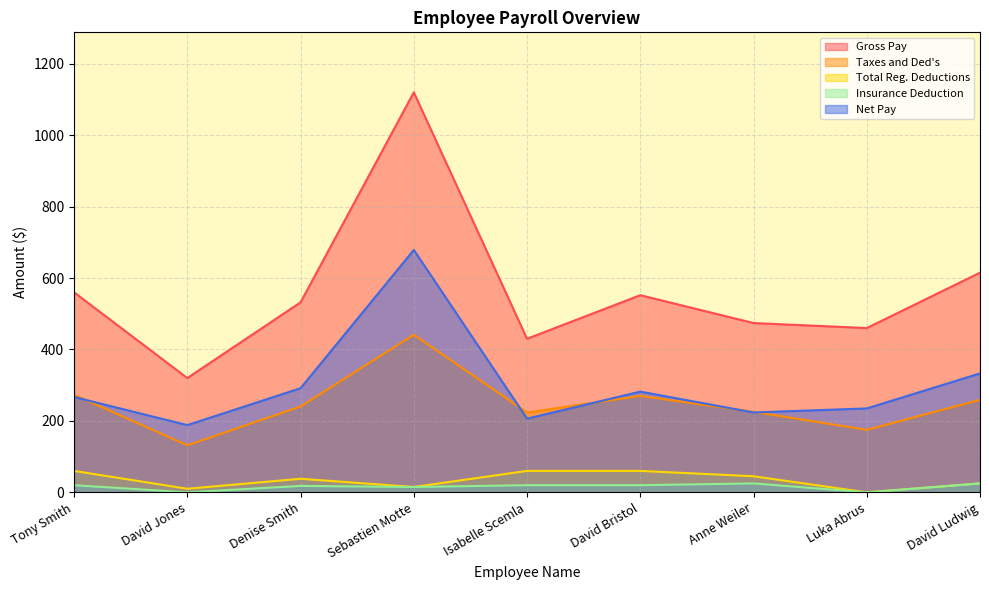

Where is the first local maximum for Insurance Deduction?

Denise Smith